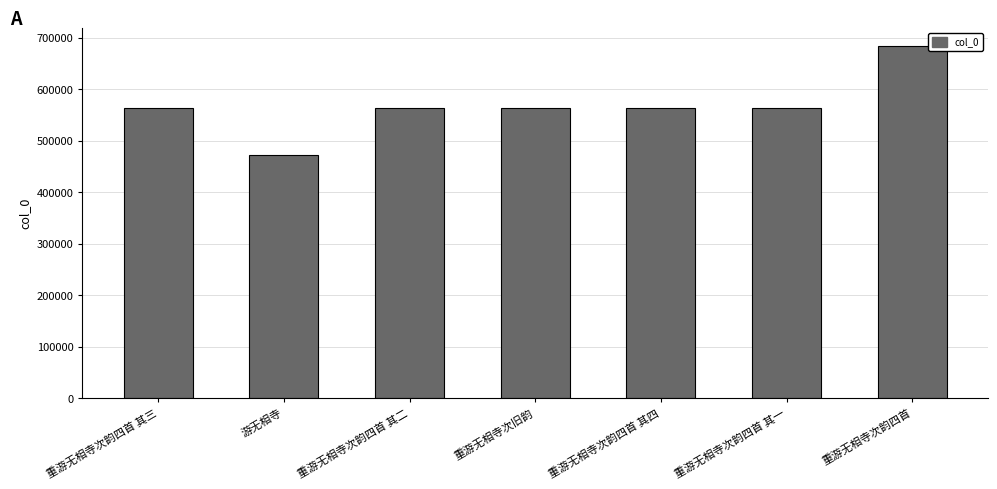

What is the difference between the second highest and minimum values?

91583